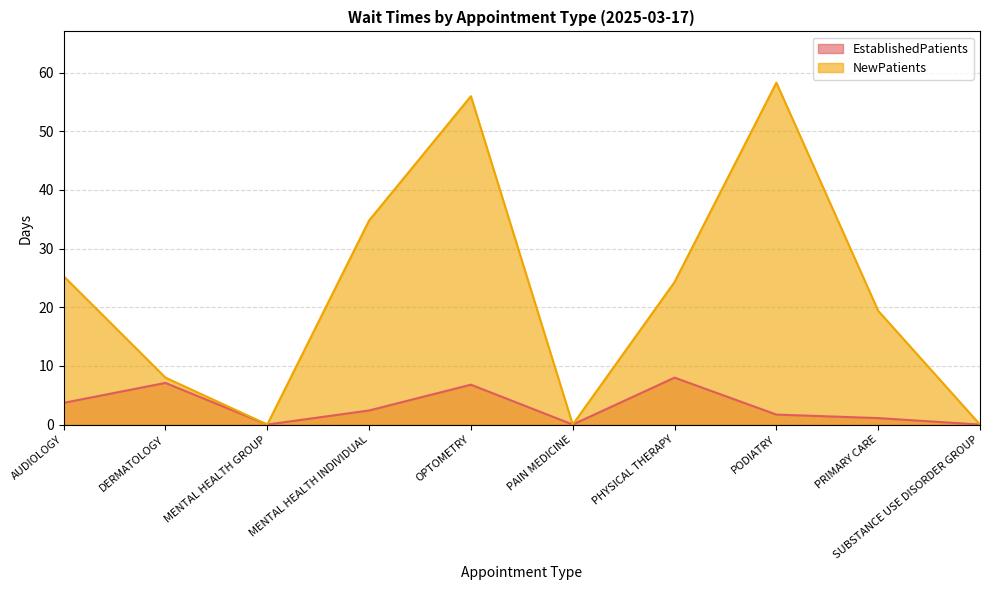

What is the maximum value for NewPatients?

58.3